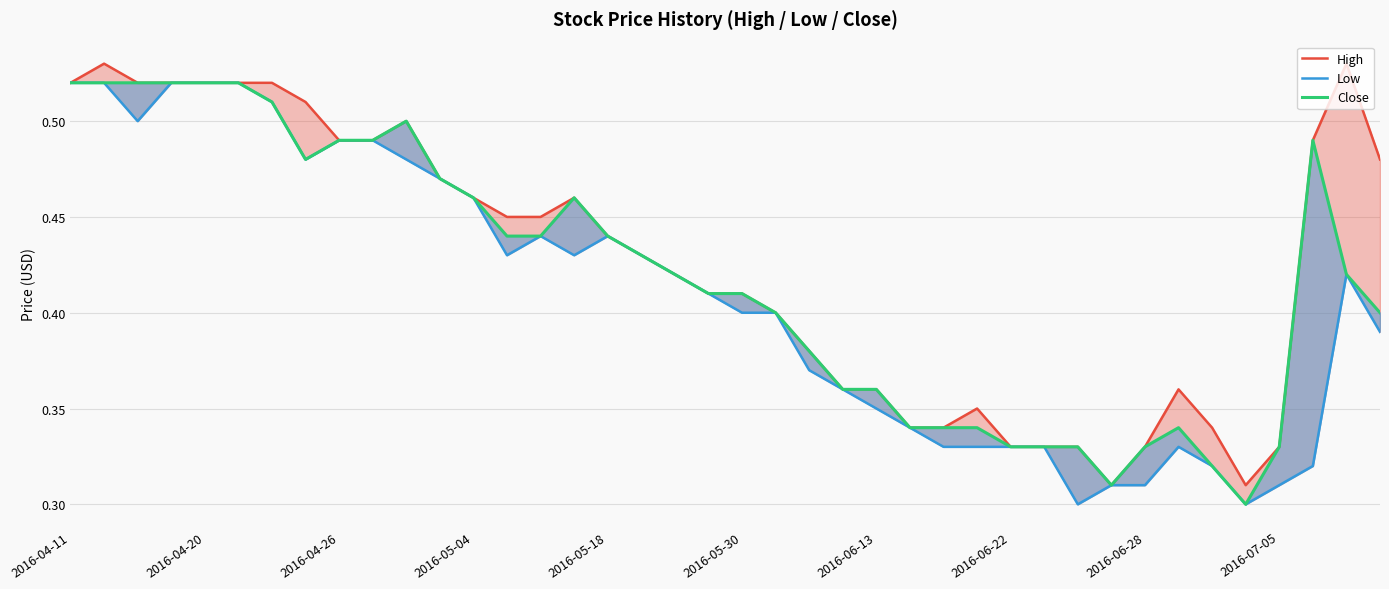

True or false: Low and Close intersect in this chart.

False